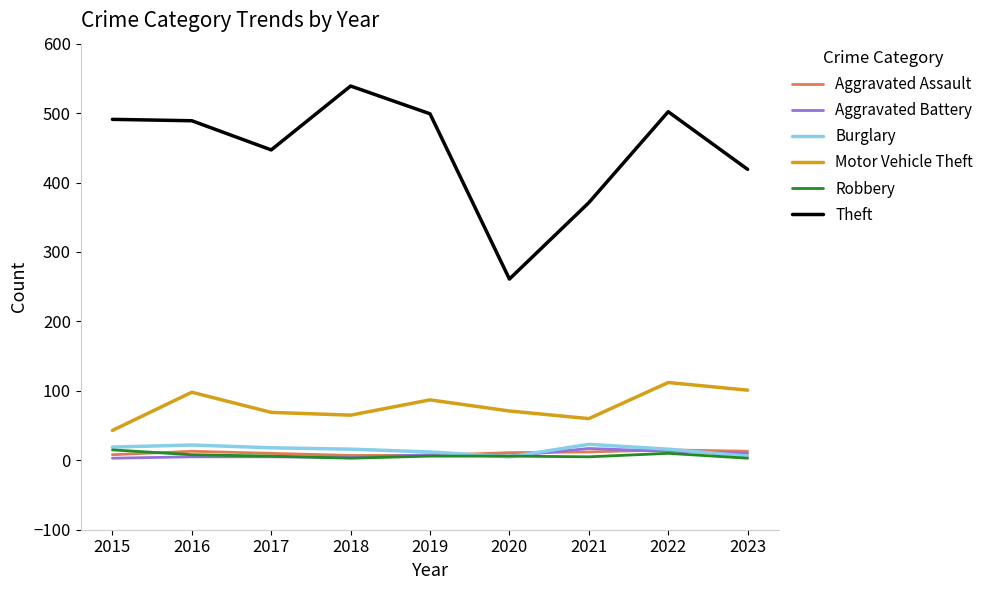

The value of Theft at 2021 is 557. True or false?

False